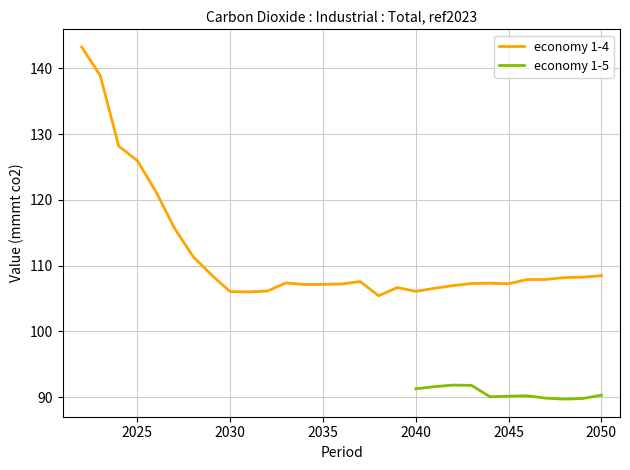

What is the maximum value for economy 1-4?

143.3